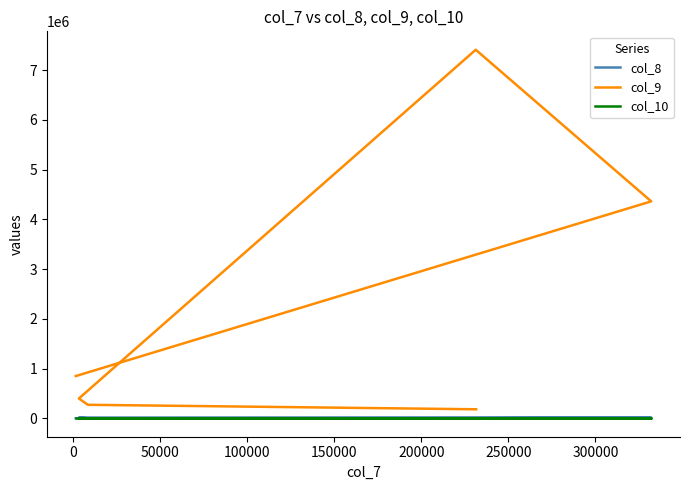

True or false: col_8 and col_10 cross at least once.

False